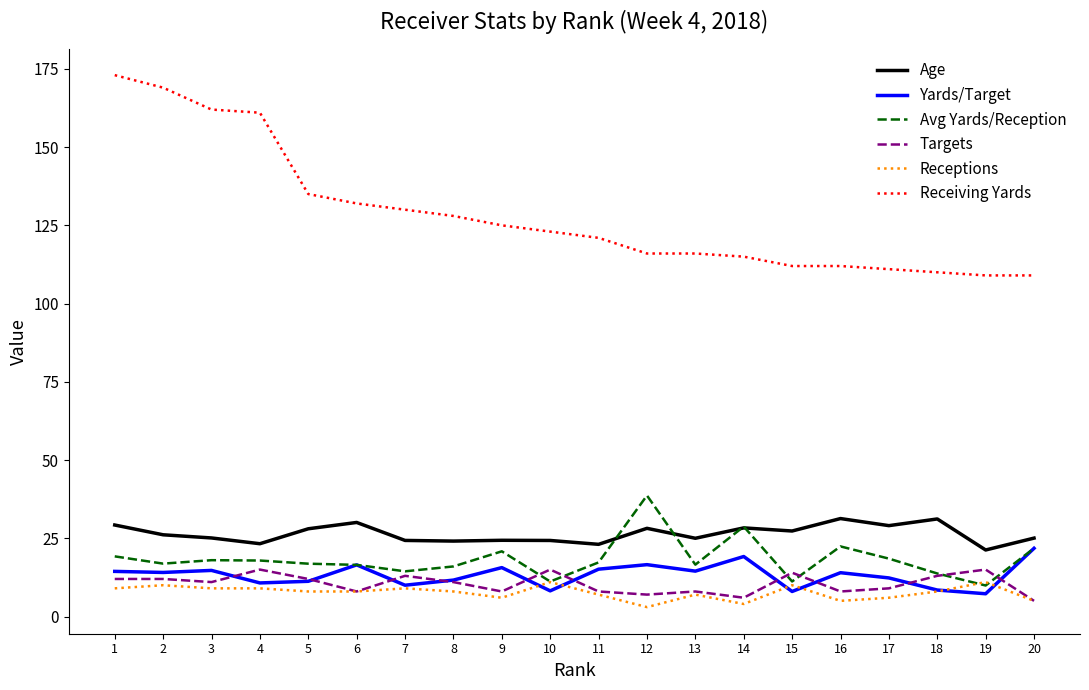

What is the total value across all series at 16?

192.7